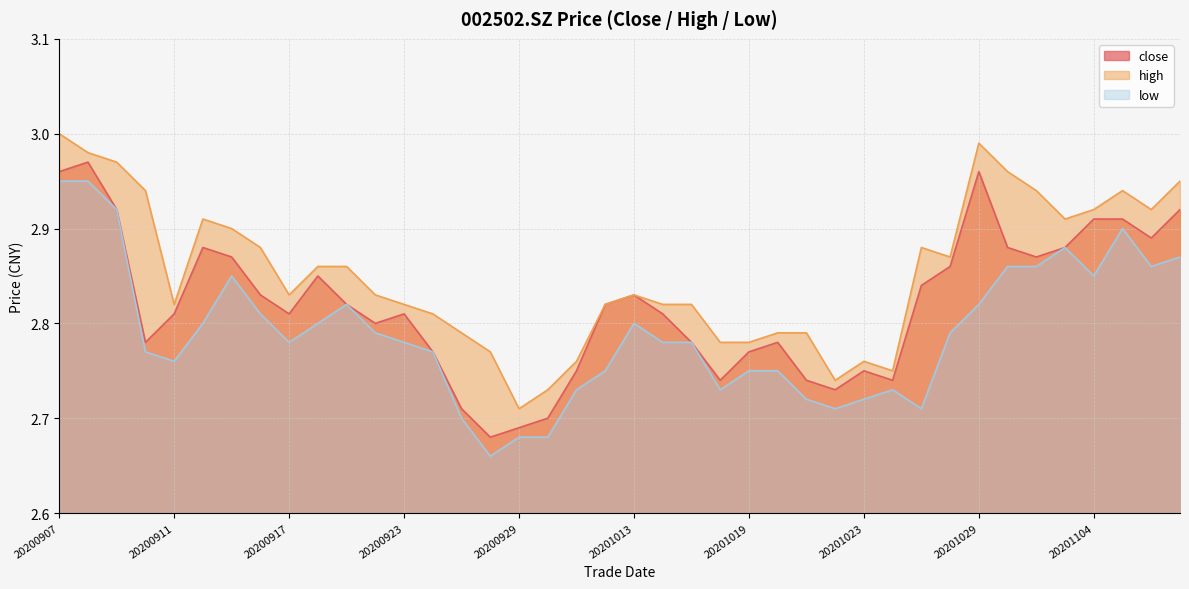

True or false: high and close intersect in this chart.

False